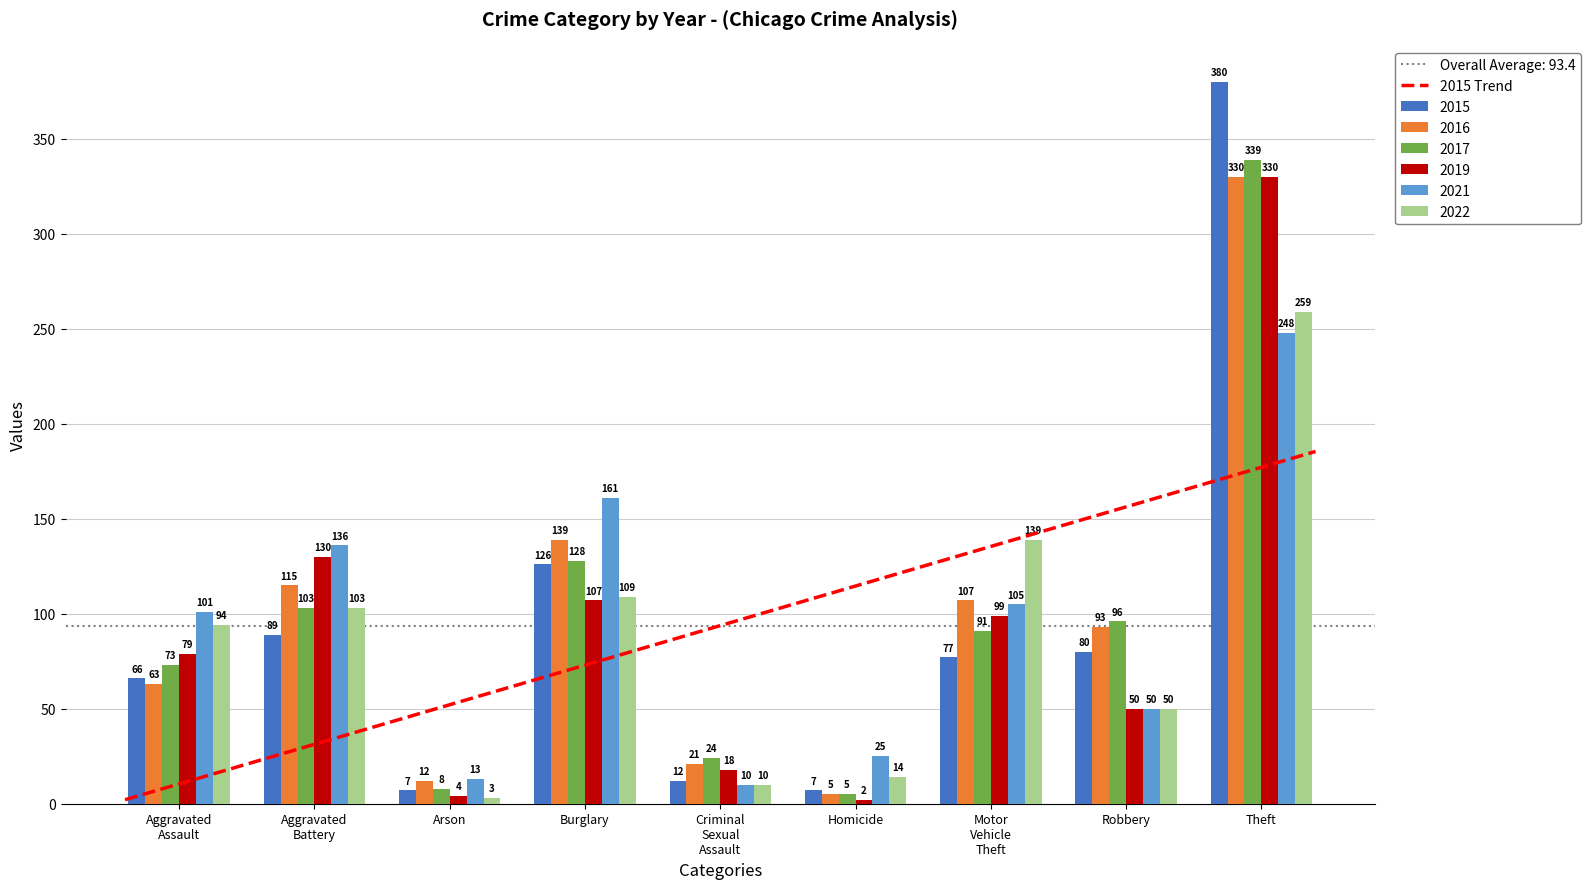

What value does the 2015 series have at Aggravated Battery, to the nearest 50?

100